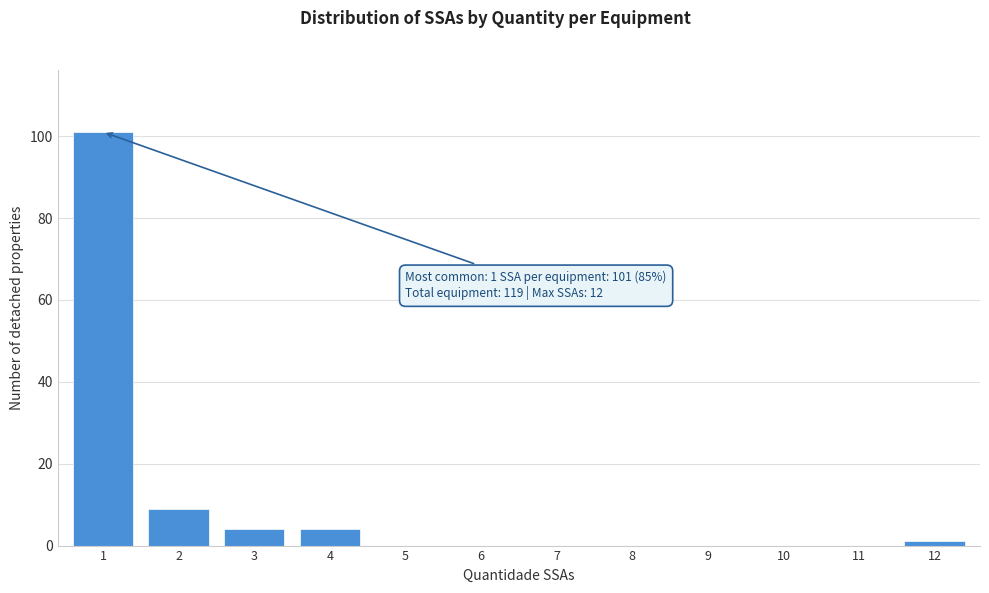

Reading right to left, what are all the values shown in this chart?

12=1	11=0	10=0	9=0	8=0	7=0	6=0	5=0	4=4	3=4	2=9	1=101